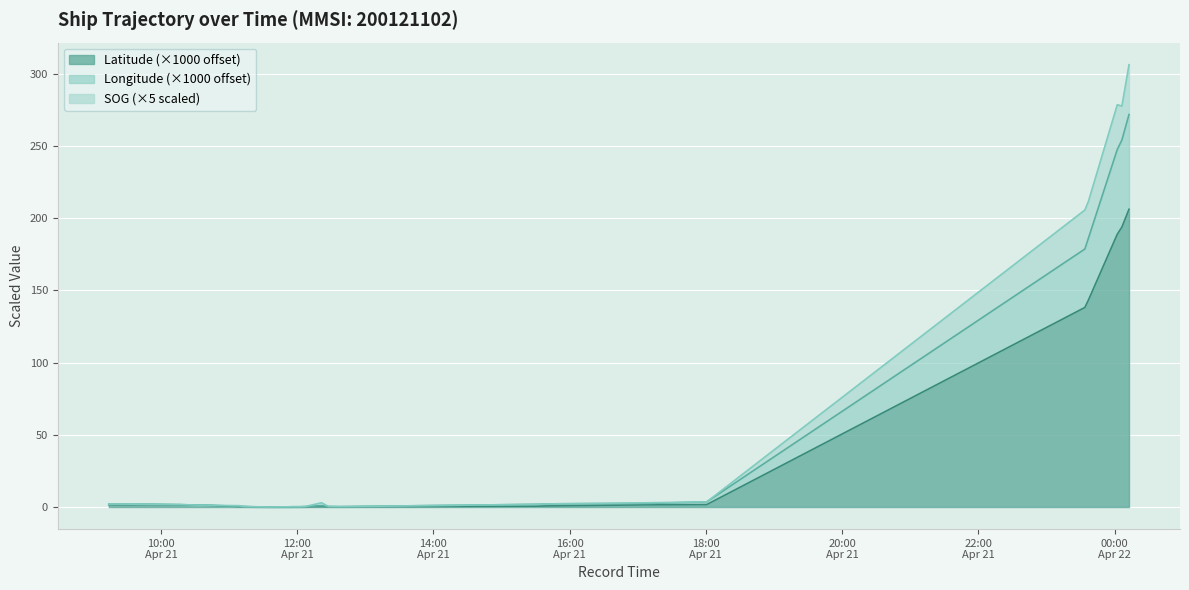

What is the value of the Latitude point at the 29th from the left?

138.2